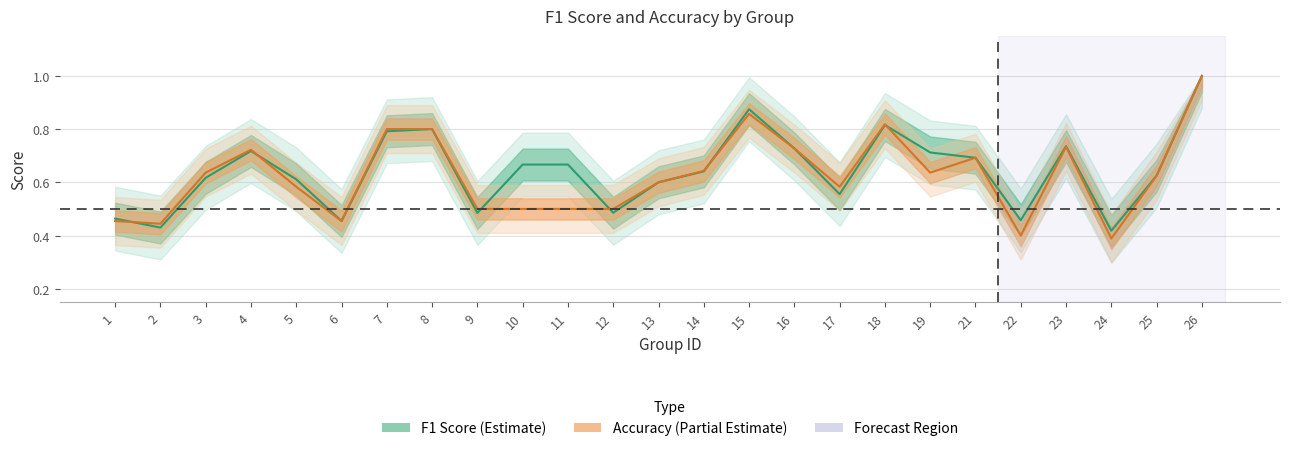

Between which two adjacent categories do f1 and accuracy first intersect?

1 and 2